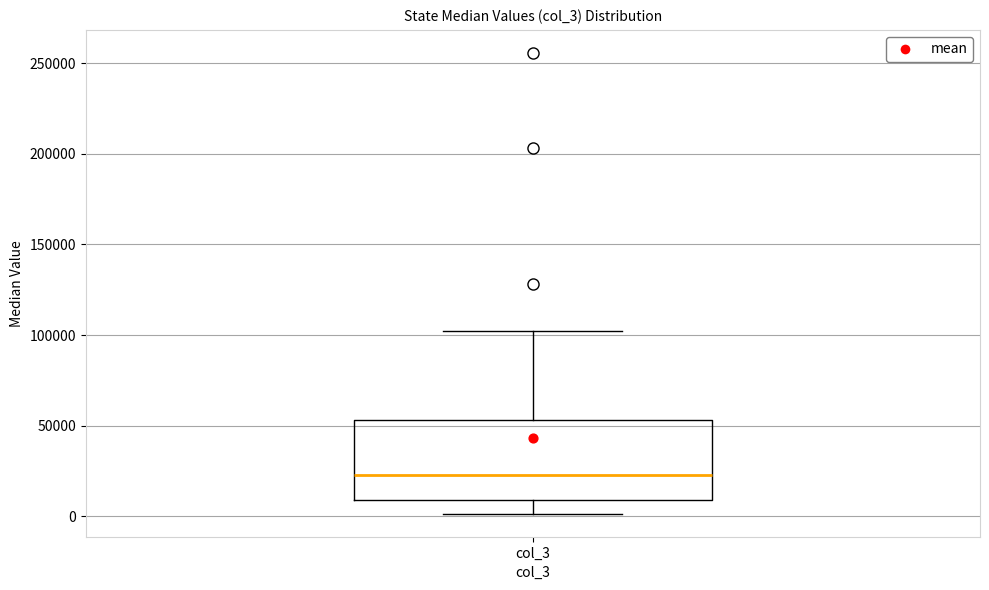

Transcribe this box plot: give where the median line is, the range the box spans, and where the two whiskers end, as read against the y-axis. The values are not printed on the chart, so give them approximately, as read against the axis.

median 25000, box 10000 to 55000, whiskers 0 to 100000